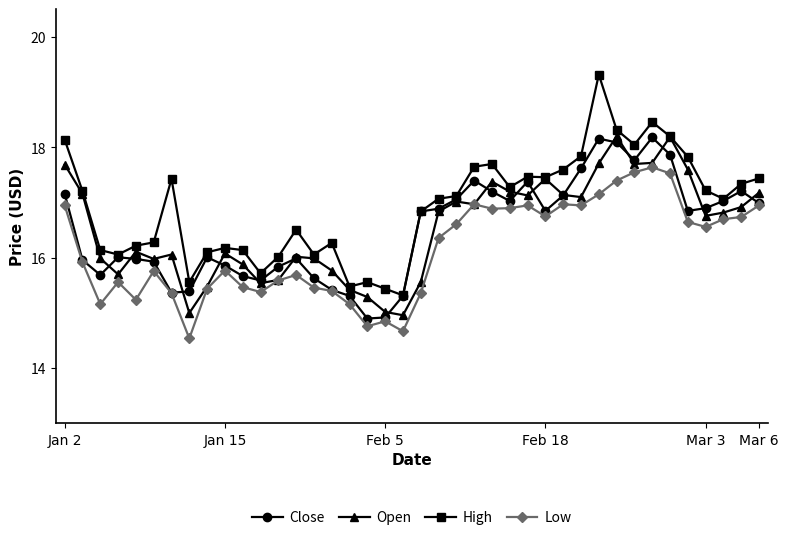

Which series has the largest range (max minus min)?

High